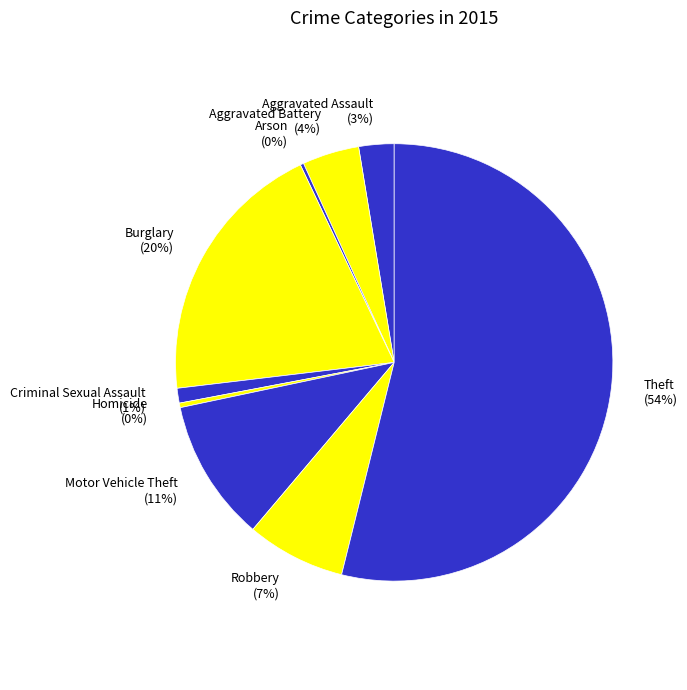

Do Homicide and Aggravated Assault together represent more than half of the pie?

No